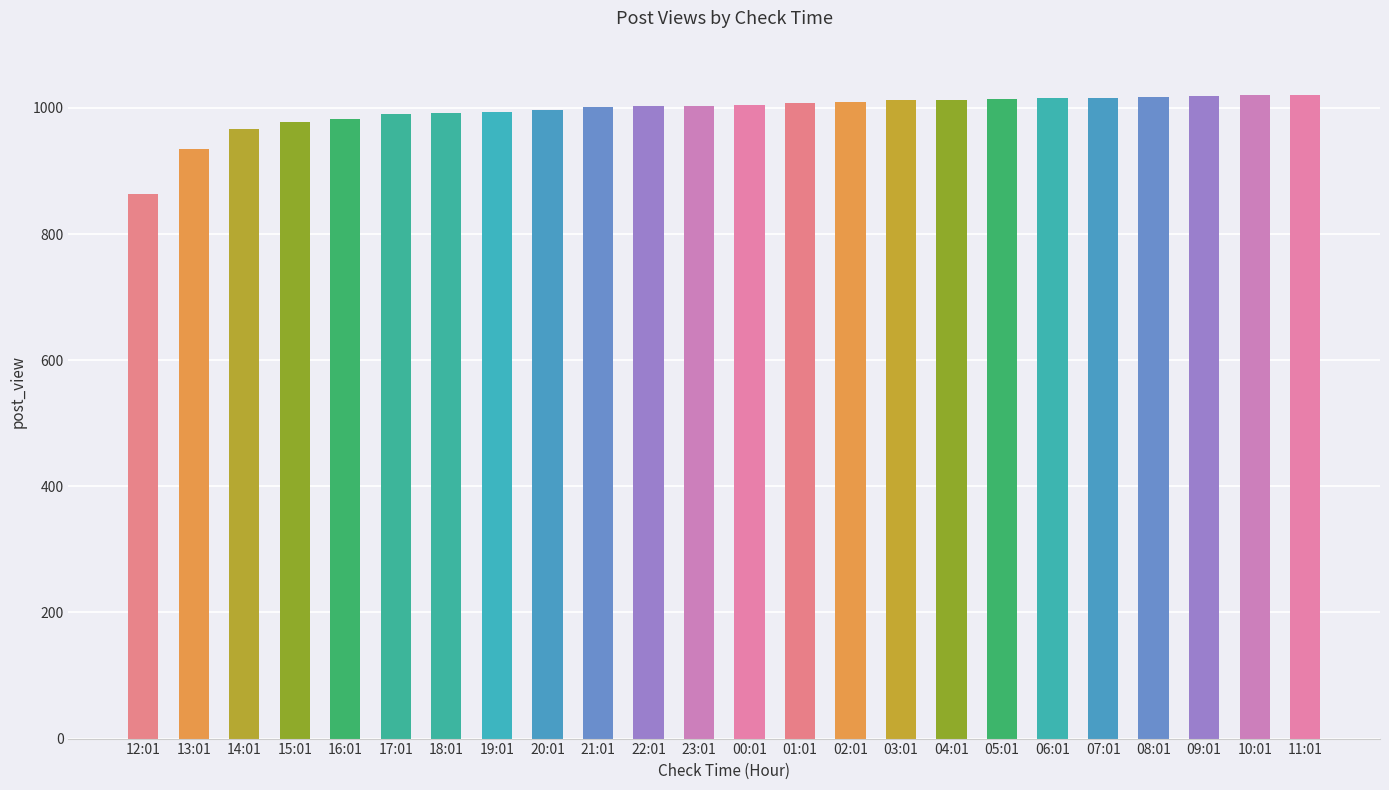

What is the label of the 15th bar from the right?

21:01